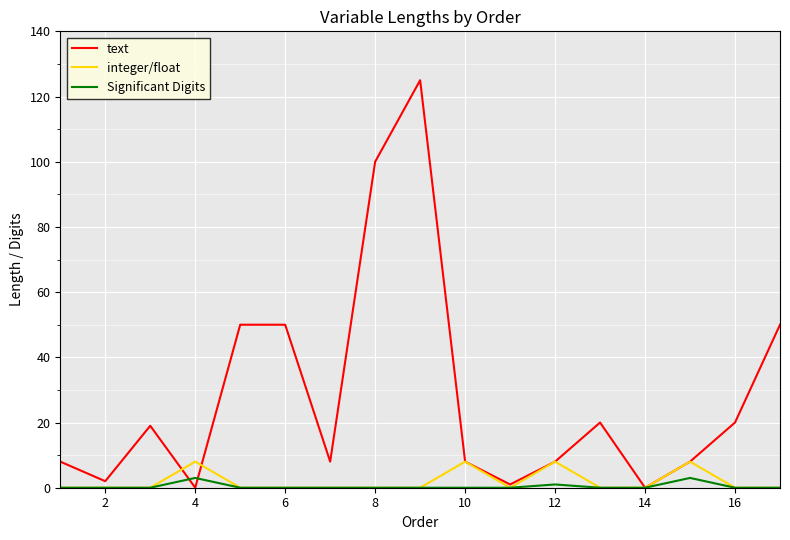

Which series has the widest spread of values?

text